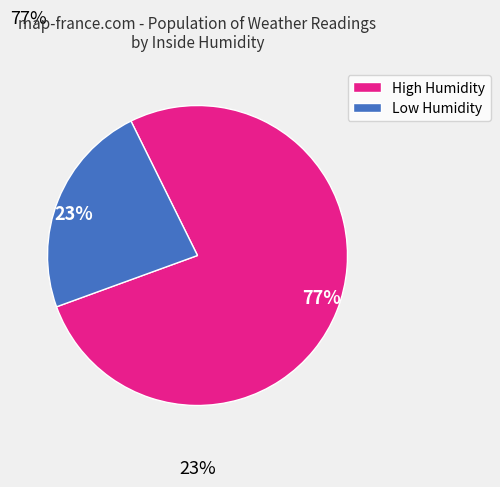

To the nearest percent, what is the average slice percentage?

50%